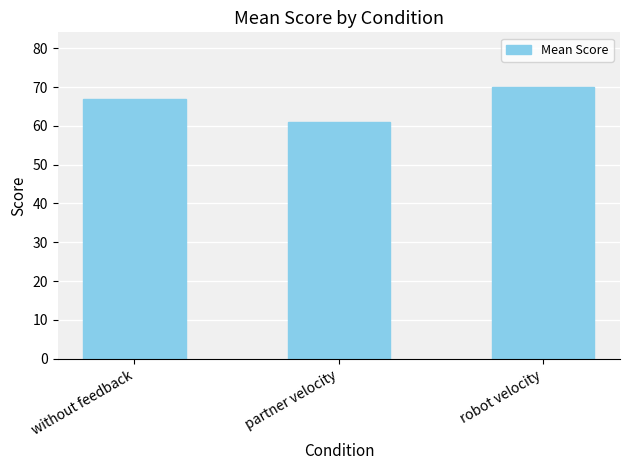

What is the value of the 2nd bar from the left?

61.0